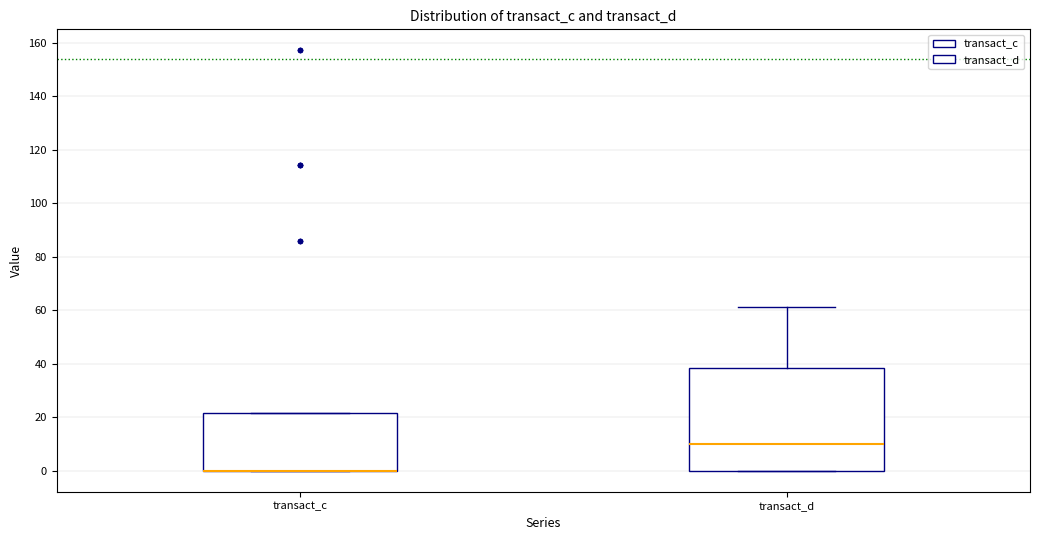

Which box is the tallest, from its lower edge to its upper edge?

transact_d